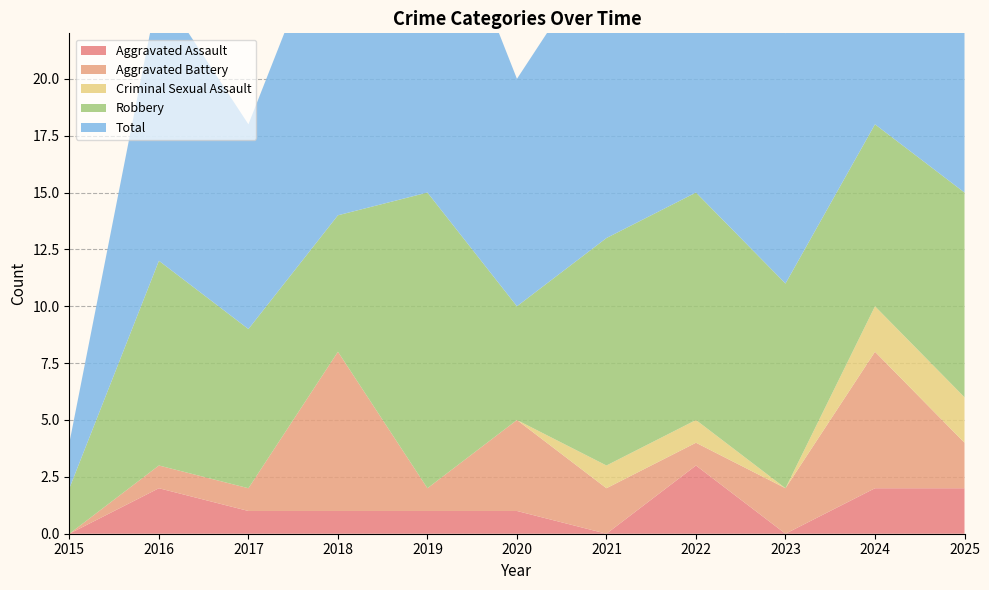

Reading right to left, list all the values displayed in this chart.

Aggravated Assault: 2	2	0	3	0	1	1	1	1	2	0
Aggravated Battery: 2	6	2	1	2	4	1	7	1	1	0
Criminal Sexual Assault: 2	2	0	1	1	0	0	0	0	0	0
Robbery: 9	8	9	10	10	5	13	6	7	9	2
Total: 15	18	11	15	13	10	15	14	9	12	2